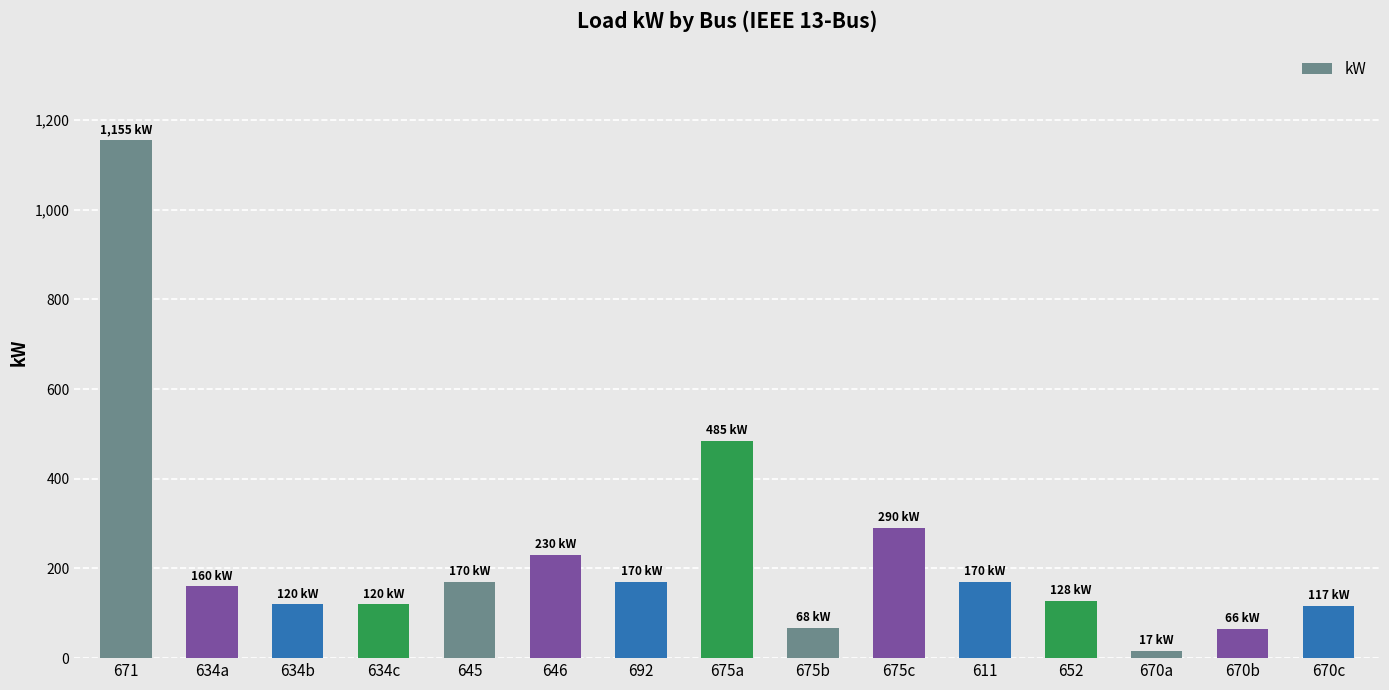

What is the value of the 15th bar from the left?

117